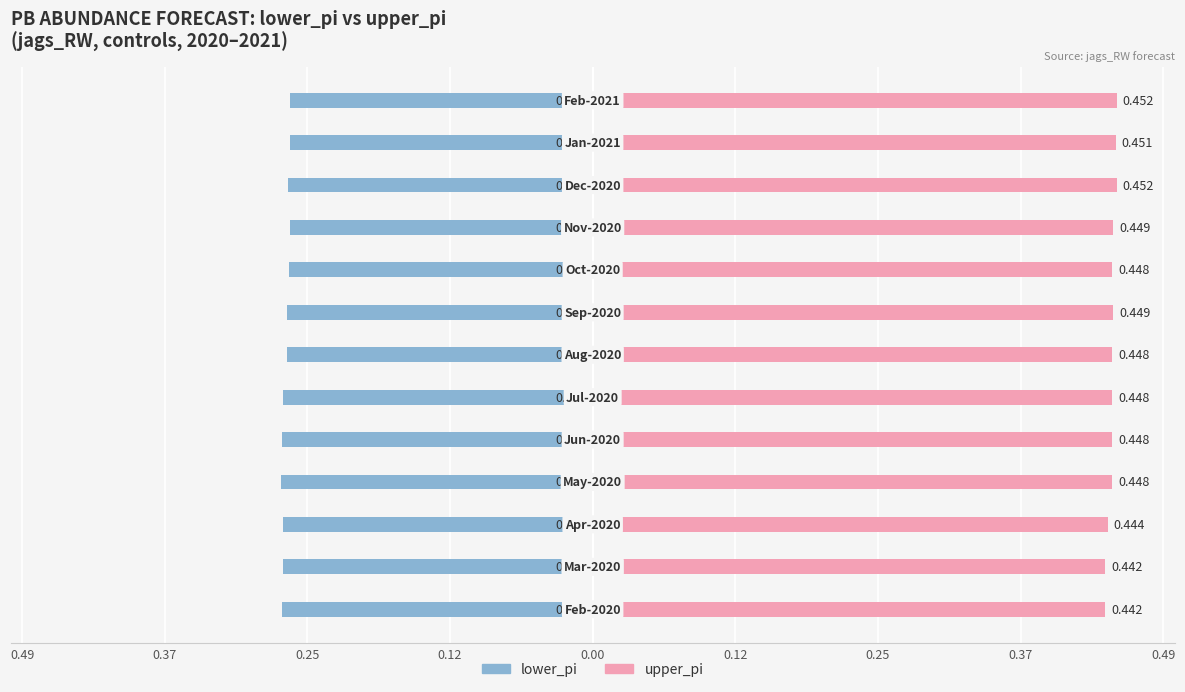

Reading left to right, extract all data points from this chart.

lower_pi: -0.3	-0.3	-0.3	-0.3	-0.3	-0.3	-0.3	-0.3	-0.3	-0.3	-0.3	-0.3	-0.3
upper_pi: 0.4	0.4	0.4	0.4	0.4	0.4	0.4	0.4	0.4	0.4	0.5	0.5	0.5